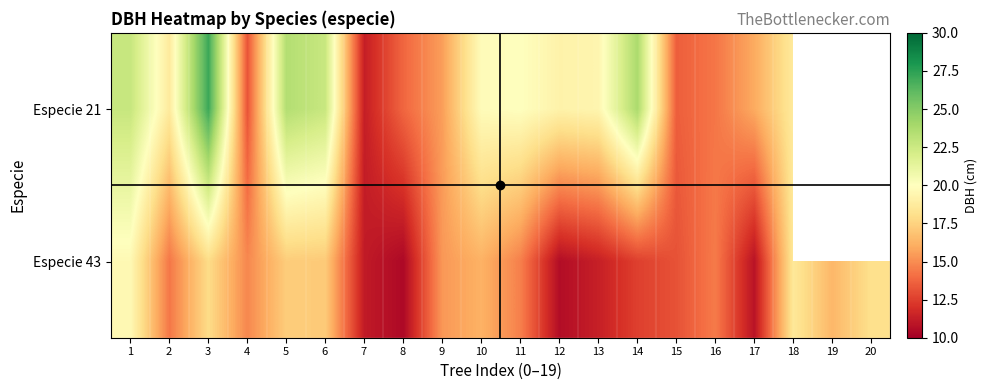

Is the value of Especie 21 at 11 greater than the value of Especie 43 at 4?

Yes